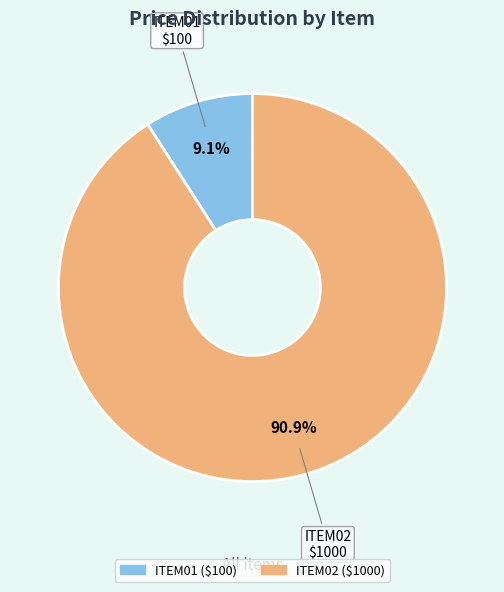

Approximately how many times larger is the value at ITEM02 compared to ITEM01?

10.0